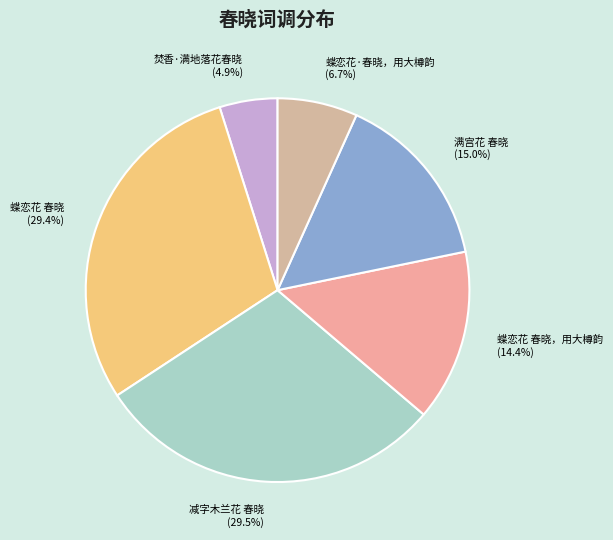

Count the number of slices in the pie.

6